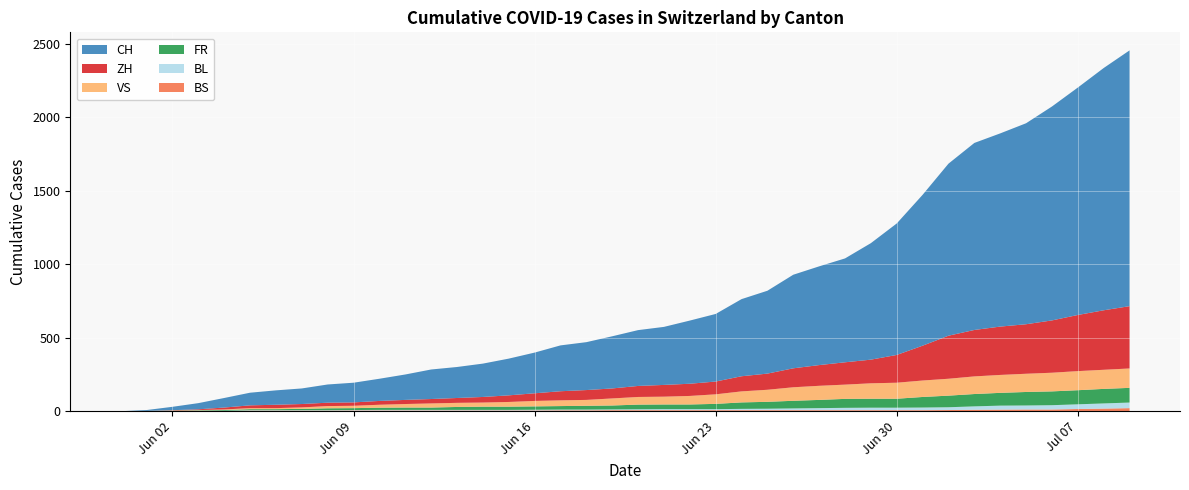

Reading left to right, transcribe all the data shown in this chart.

CH: 2020-05-31=0	2020-06-01=6	2020-06-02=23	2020-06-03=42	2020-06-04=65	2020-06-05=86	2020-06-06=98	2020-06-07=106	2020-06-08=124	2020-06-09=134	2020-06-10=151	2020-06-11=173	2020-06-12=201	2020-06-13=211	2020-06-14=227	2020-06-15=250	2020-06-16=277	2020-06-17=312	2020-06-18=326	2020-06-19=355	2020-06-20=380	2020-06-21=395	2020-06-22=430	2020-06-23=460	2020-06-24=525	2020-06-25=564	2020-06-26=637	2020-06-27=672	2020-06-28=707	2020-06-29=793	2020-06-30=895	2020-07-01=1027	2020-07-02=1171	2020-07-03=1273	2020-07-04=1315	2020-07-05=1368	2020-07-06=1456	2020-07-07=1548	2020-07-08=1649	2020-07-09=1741
ZH: 2020-05-31=0	2020-06-01=0	2020-06-02=2	2020-06-03=5	2020-06-04=13	2020-06-05=19	2020-06-06=23	2020-06-07=23	2020-06-08=23	2020-06-09=23	2020-06-10=26	2020-06-11=28	2020-06-12=30	2020-06-13=33	2020-06-14=38	2020-06-15=45	2020-06-16=52	2020-06-17=62	2020-06-18=67	2020-06-19=68	2020-06-20=75	2020-06-21=80	2020-06-22=83	2020-06-23=87	2020-06-24=103	2020-06-25=110	2020-06-26=129	2020-06-27=141	2020-06-28=152	2020-06-29=161	2020-06-30=189	2020-07-01=237	2020-07-02=293	2020-07-03=316	2020-07-04=329	2020-07-05=337	2020-07-06=356	2020-07-07=382	2020-07-08=405	2020-07-09=424
VS: 2020-05-31=0	2020-06-01=1	2020-06-02=2	2020-06-03=2	2020-06-04=4	2020-06-05=7	2020-06-06=7	2020-06-07=10	2020-06-08=15	2020-06-09=16	2020-06-10=20	2020-06-11=24	2020-06-12=28	2020-06-13=28	2020-06-14=28	2020-06-15=32	2020-06-16=37	2020-06-17=39	2020-06-18=40	2020-06-19=48	2020-06-20=52	2020-06-21=53	2020-06-22=58	2020-06-23=65	2020-06-24=75	2020-06-25=82	2020-06-26=92	2020-06-27=96	2020-06-28=97	2020-06-29=105	2020-06-30=109	2020-07-01=112	2020-07-02=115	2020-07-03=120	2020-07-04=122	2020-07-05=124	2020-07-06=127	2020-07-07=130	2020-07-08=130	2020-07-09=132
FR: 2020-05-31=0	2020-06-01=0	2020-06-02=2	2020-06-03=3	2020-06-04=5	2020-06-05=7	2020-06-06=7	2020-06-07=9	2020-06-08=13	2020-06-09=13	2020-06-10=15	2020-06-11=16	2020-06-12=16	2020-06-13=20	2020-06-14=22	2020-06-15=22	2020-06-16=23	2020-06-17=24	2020-06-18=26	2020-06-19=27	2020-06-20=32	2020-06-21=32	2020-06-22=32	2020-06-23=36	2020-06-24=44	2020-06-25=47	2020-06-26=52	2020-06-27=56	2020-06-28=61	2020-06-29=61	2020-06-30=61	2020-07-01=72	2020-07-02=79	2020-07-03=84	2020-07-04=87	2020-07-05=92	2020-07-06=94	2020-07-07=96	2020-07-08=99	2020-07-09=100
BL: 2020-05-31=0	2020-06-01=1	2020-06-02=1	2020-06-03=2	2020-06-04=2	2020-06-05=3	2020-06-06=3	2020-06-07=3	2020-06-08=3	2020-06-09=3	2020-06-10=4	2020-06-11=4	2020-06-12=4	2020-06-13=4	2020-06-14=4	2020-06-15=4	2020-06-16=5	2020-06-17=5	2020-06-18=5	2020-06-19=5	2020-06-20=6	2020-06-21=7	2020-06-22=7	2020-06-23=7	2020-06-24=9	2020-06-25=10	2020-06-26=12	2020-06-27=14	2020-06-28=16	2020-06-29=17	2020-06-30=17	2020-07-01=18	2020-07-02=19	2020-07-03=23	2020-07-04=27	2020-07-05=27	2020-07-06=29	2020-07-07=32	2020-07-08=35	2020-07-09=38
BS: 2020-05-31=0	2020-06-01=0	2020-06-02=0	2020-06-03=1	2020-06-04=1	2020-06-05=4	2020-06-06=4	2020-06-07=4	2020-06-08=4	2020-06-09=5	2020-06-10=5	2020-06-11=5	2020-06-12=5	2020-06-13=5	2020-06-14=5	2020-06-15=5	2020-06-16=5	2020-06-17=6	2020-06-18=6	2020-06-19=7	2020-06-20=7	2020-06-21=7	2020-06-22=7	2020-06-23=7	2020-06-24=7	2020-06-25=7	2020-06-26=7	2020-06-27=7	2020-06-28=7	2020-06-29=7	2020-06-30=7	2020-07-01=7	2020-07-02=8	2020-07-03=10	2020-07-04=11	2020-07-05=12	2020-07-06=12	2020-07-07=15	2020-07-08=18	2020-07-09=21